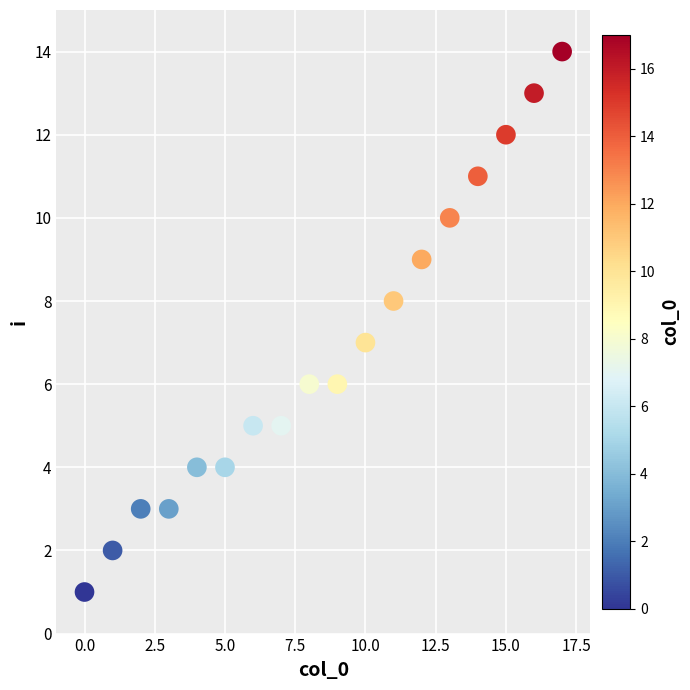

What is the range of Y values (max minus min)?

13